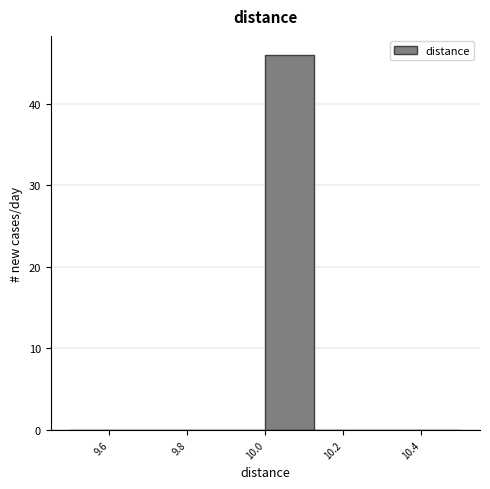

Reading left to right, list every bar in this chart as the range it spans on the x-axis followed by its height. Neither the bar edges nor the heights are printed on the chart, so give them approximately, as read against the axes.

9.500 to 9.625: 0
9.625 to 9.750: 0
9.750 to 9.875: 0
9.875 to 10.000: 0
10.000 to 10.125: 46
10.125 to 10.250: 0
10.250 to 10.375: 0
10.375 to 10.500: 0